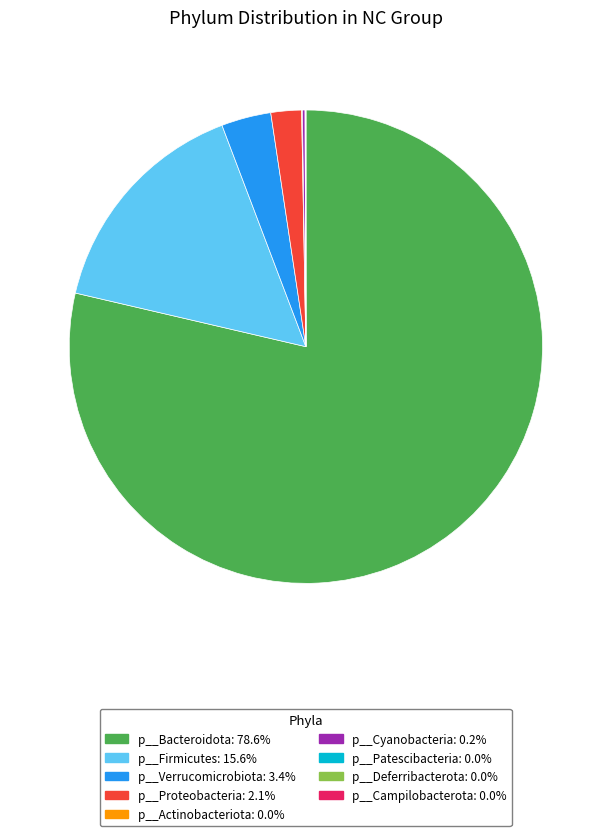

Does any single category account for the majority?

Yes